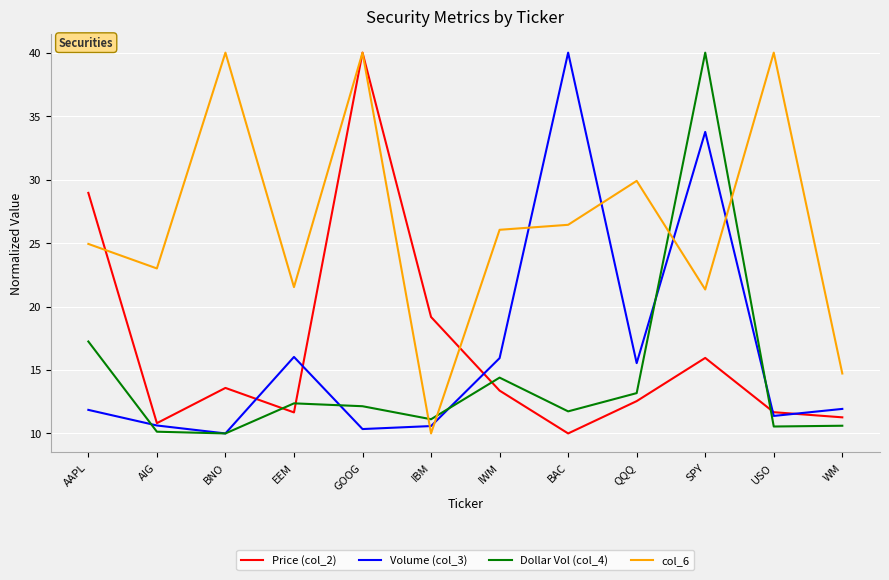

What is the difference between the highest and lowest values at SPY?

24.1